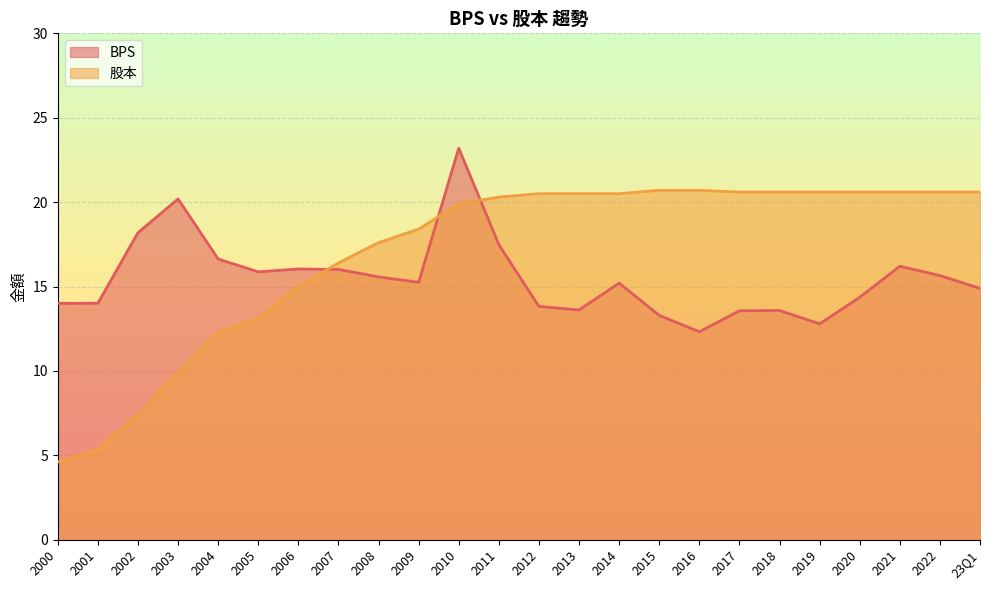

What is the difference between the maximum and second lowest values in the 股本 series?

15.3